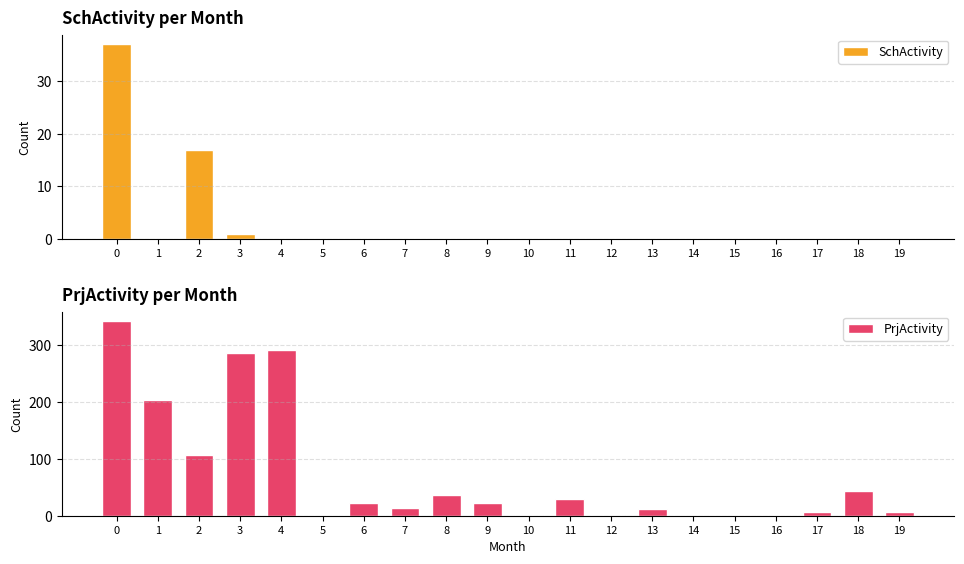

At which label is PrjActivity closest to 171?

1